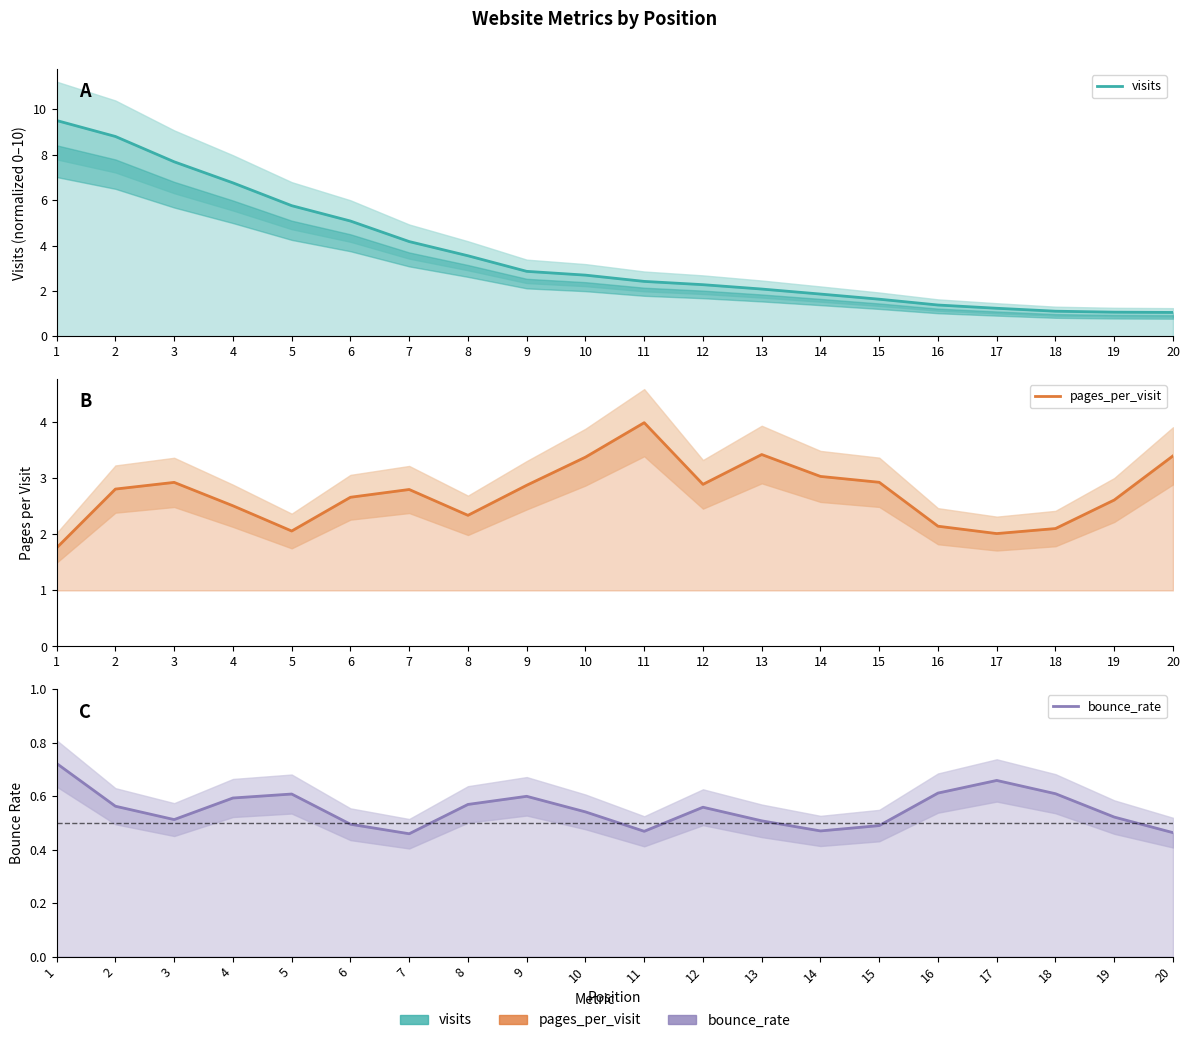

At how many categories does at least one series exceed 2?

20